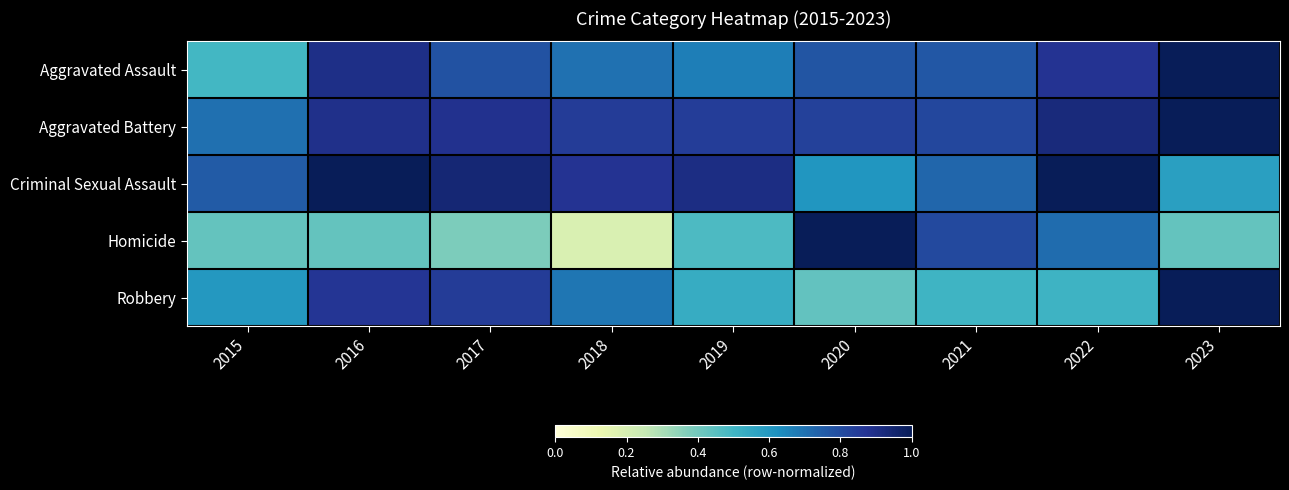

What is the difference between the highest and lowest values at 2021?

0.3